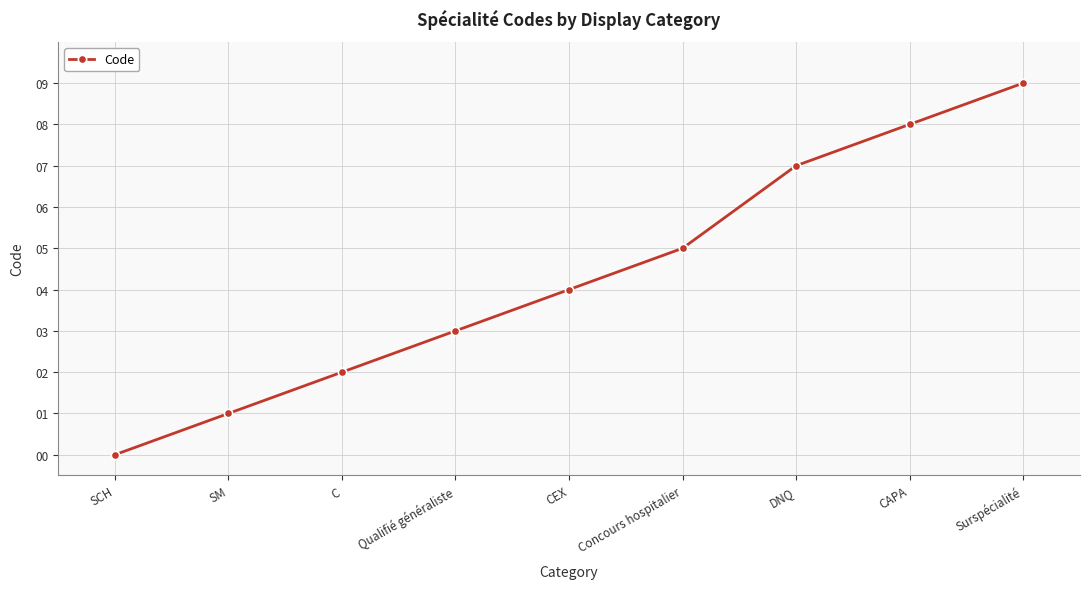

List the labels in order of value, largest first.

Surspécialité, CAPA, DNQ, Concours hospitalier, CEX, Qualifié généraliste, C, SM, SCH